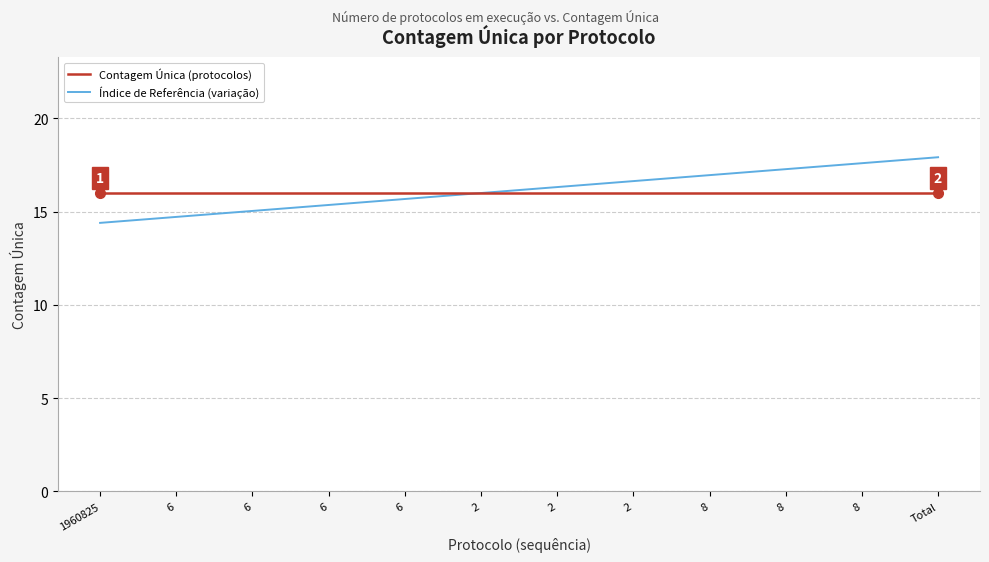

How many lines are shown in the chart?

2